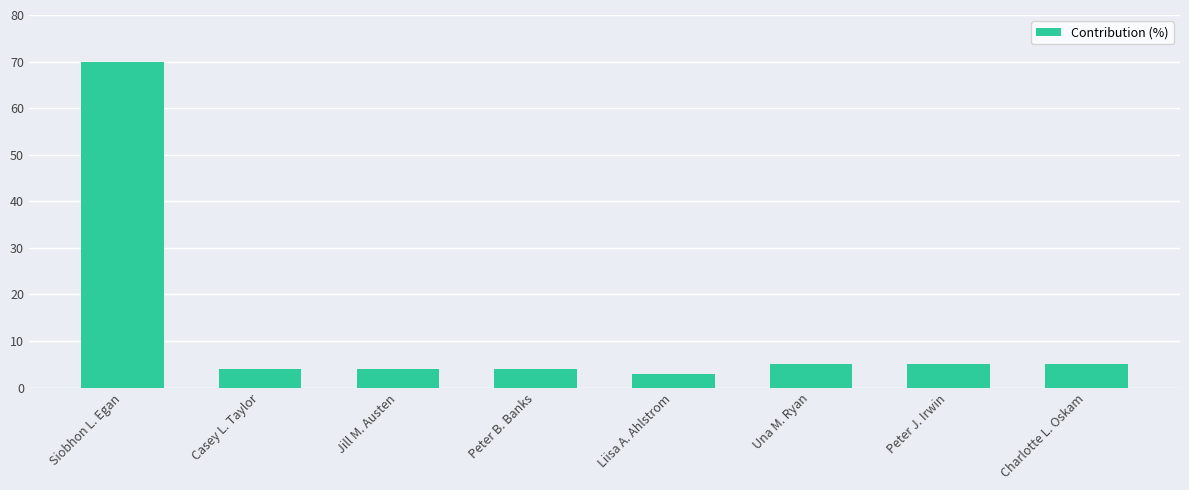

What is the difference between the maximum and minimum values?

67